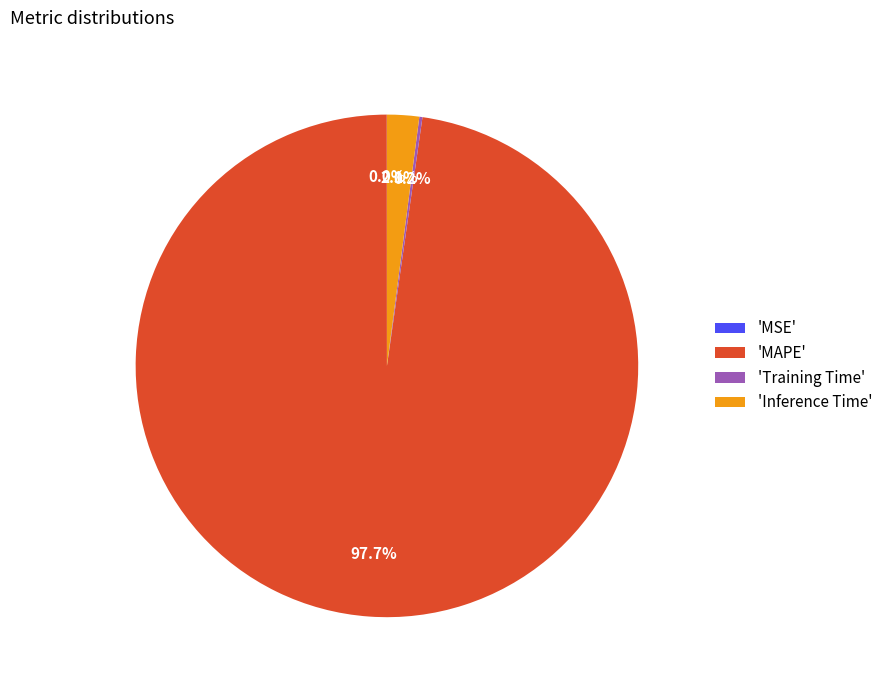

Does any single category account for the majority?

Yes